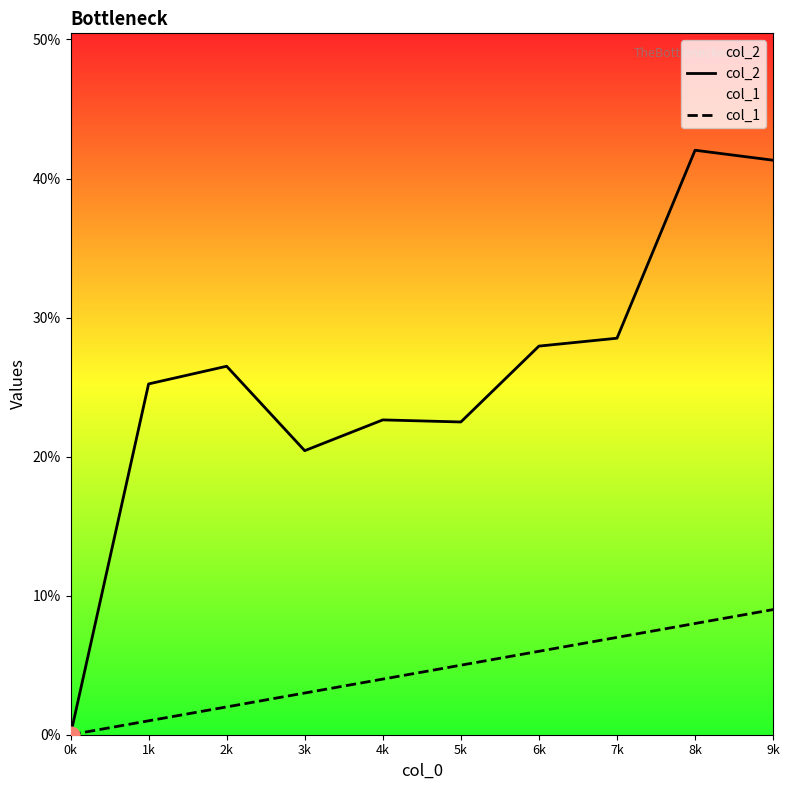

What is the total value across all series at 6k?

33.9